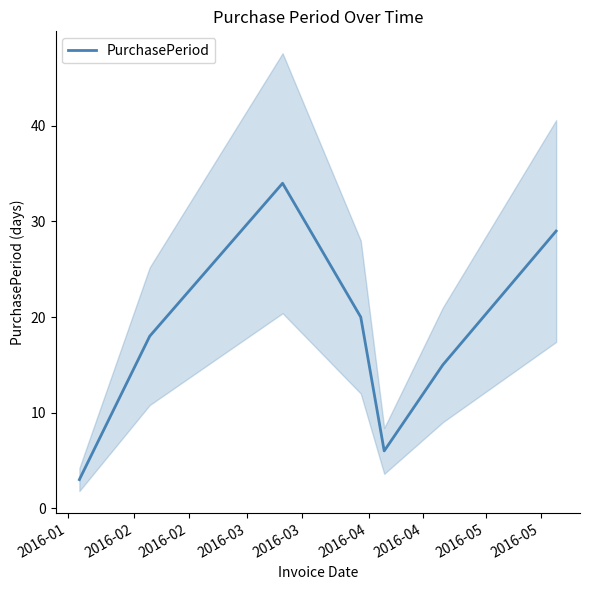

What is the difference between the maximum and minimum values?

31